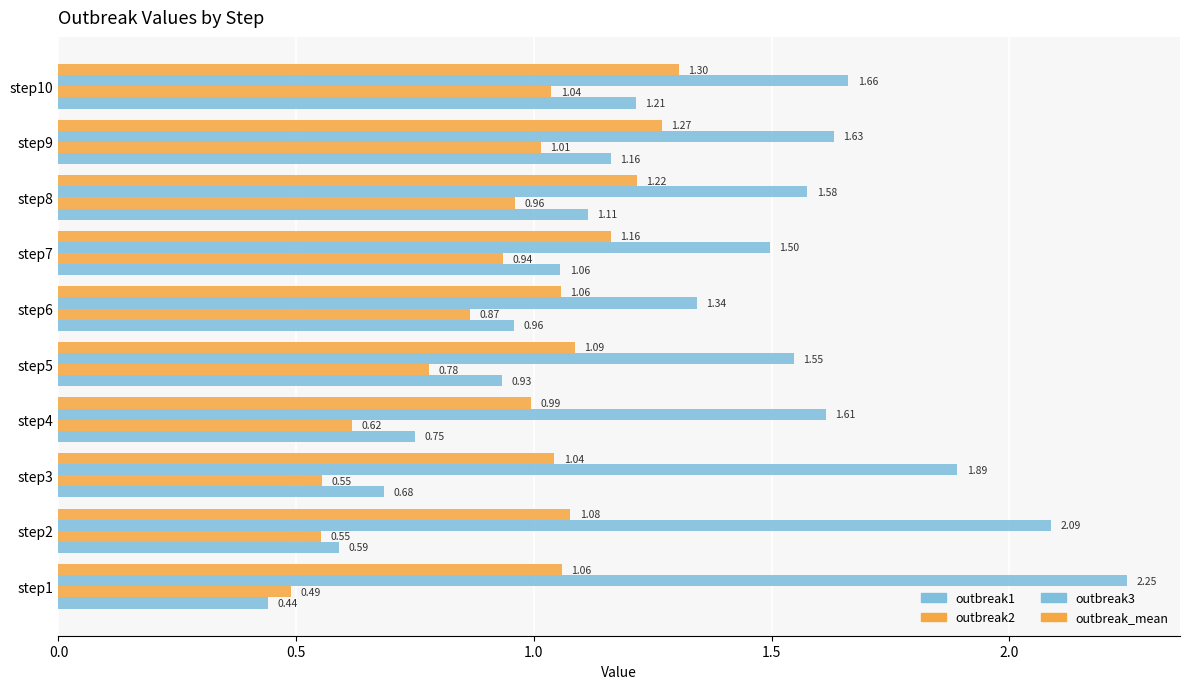

What is the average value of the outbreak_mean series?

1.1